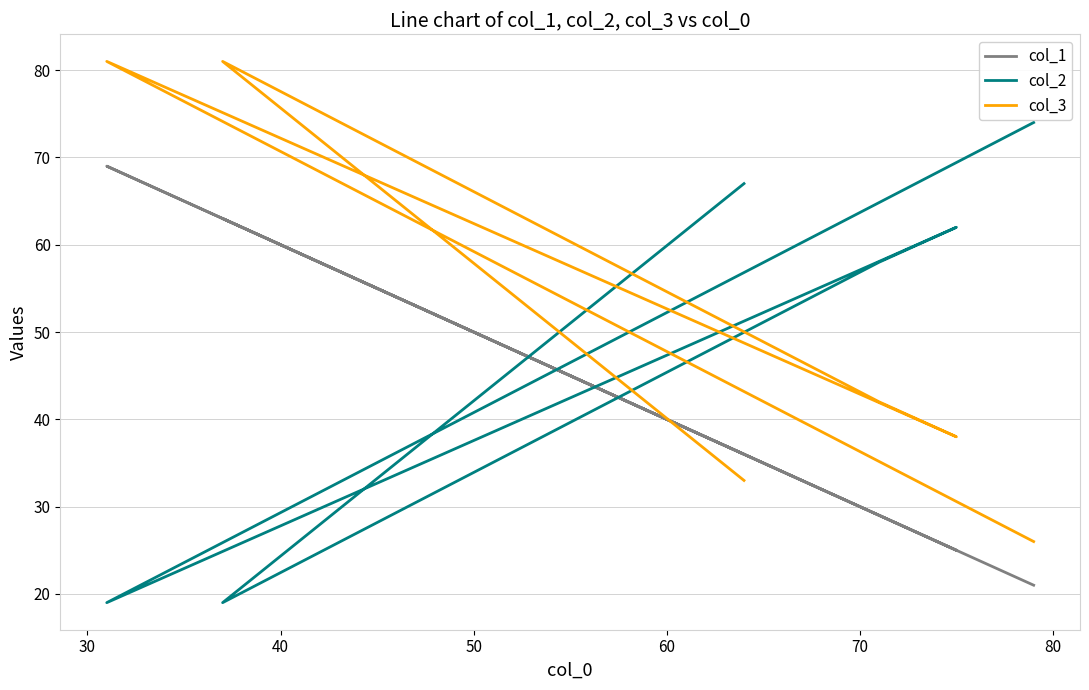

Which series ends up on top after the final intersection of col_1 and col_2?

col_2